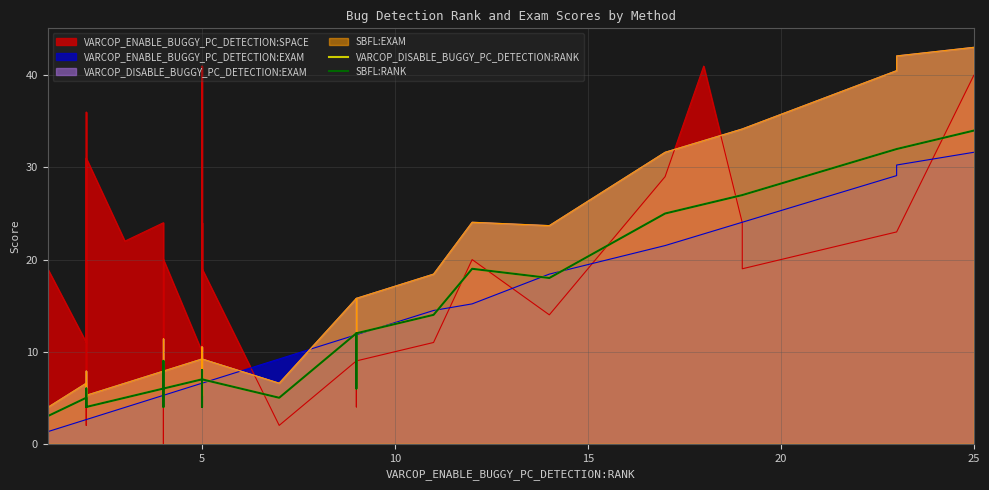

Reading left to right, what are all the values shown in this chart?

VARCOP_DISABLE_BUGGY_PC_DETECTION:RANK: 3	3	3	6	3	5	4	4	4	6	4	5	6	9	4	6	7	8	7	7	4	7	5	12	6	12	14	14	14	14	14	19	18	25	26	27	27	32	32	34
SBFL:RANK: 3	3	3	6	3	5	4	4	4	6	4	5	6	9	4	6	7	8	7	7	4	7	5	12	6	12	14	14	14	14	14	19	18	25	26	27	27	32	32	34